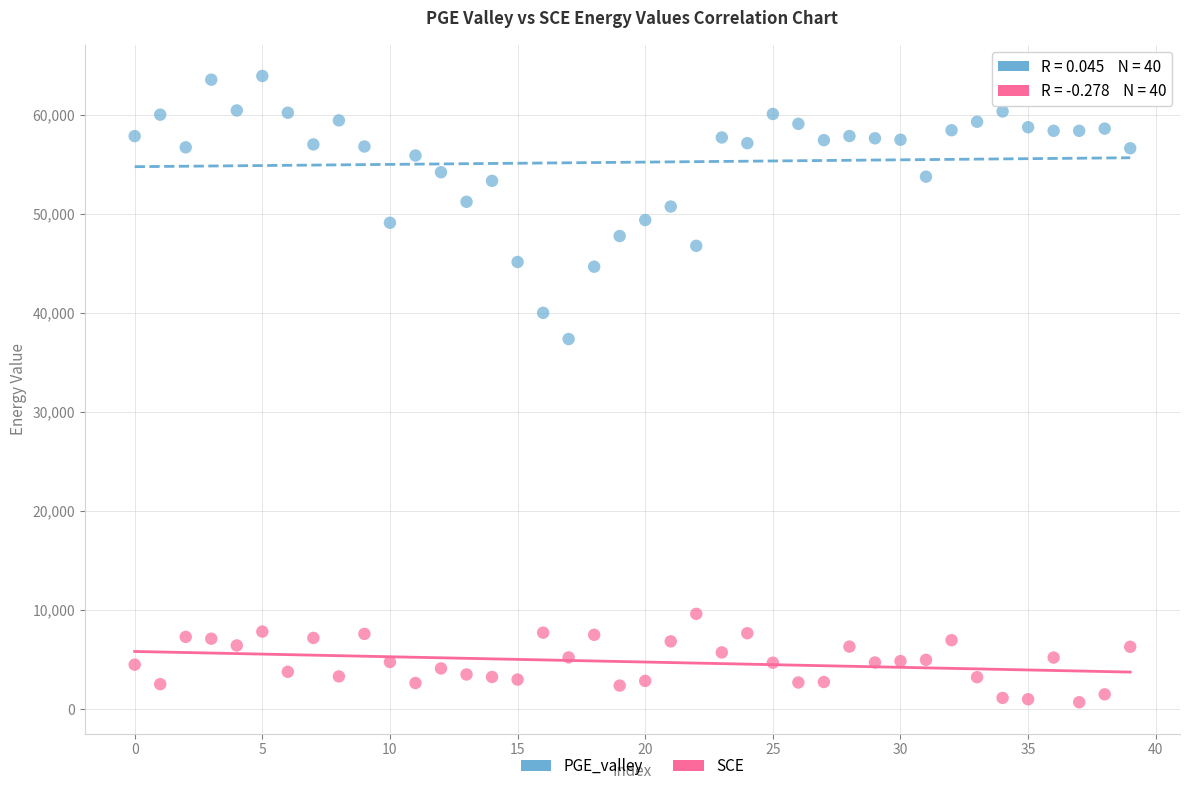

Which series has the largest Y range (max minus min)?

PGE_valley